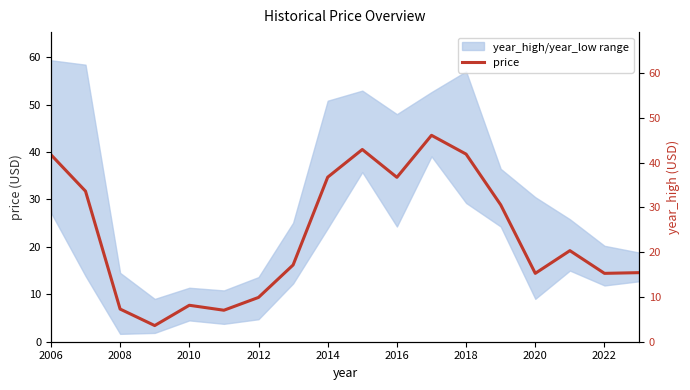

The value at 17 is 23.8. True or false?

False